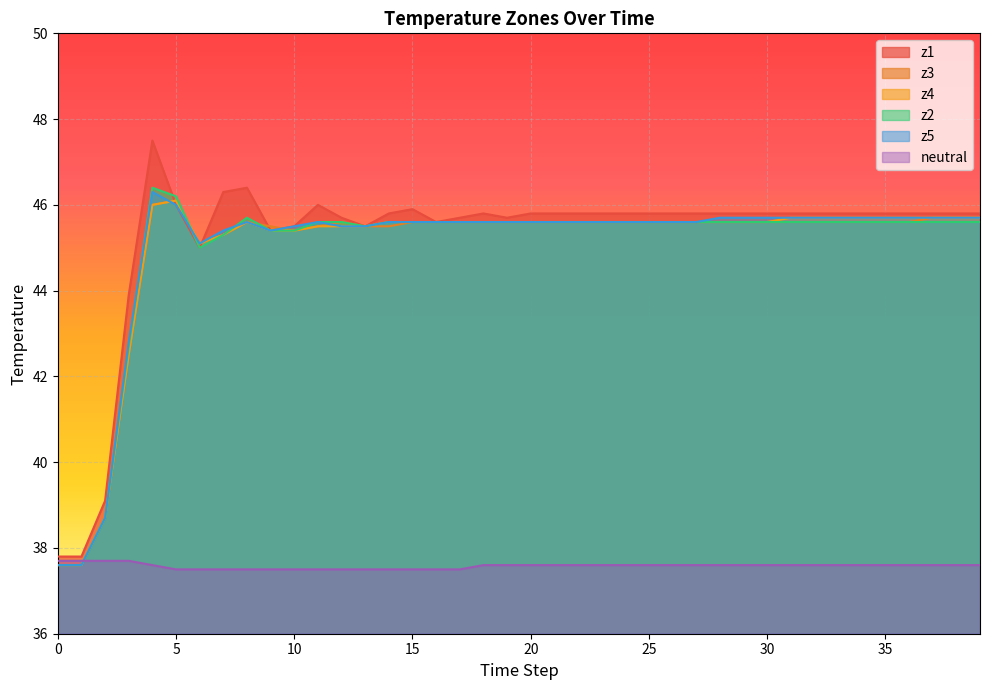

In z2, how many points are higher than both neighbors (excluding endpoints)?

2